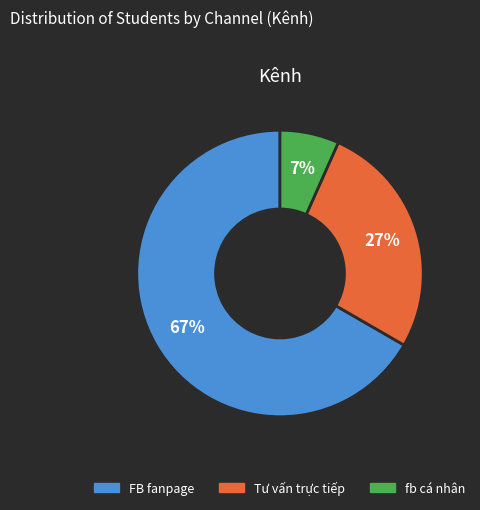

To the nearest percent, what is the average slice percentage?

33%